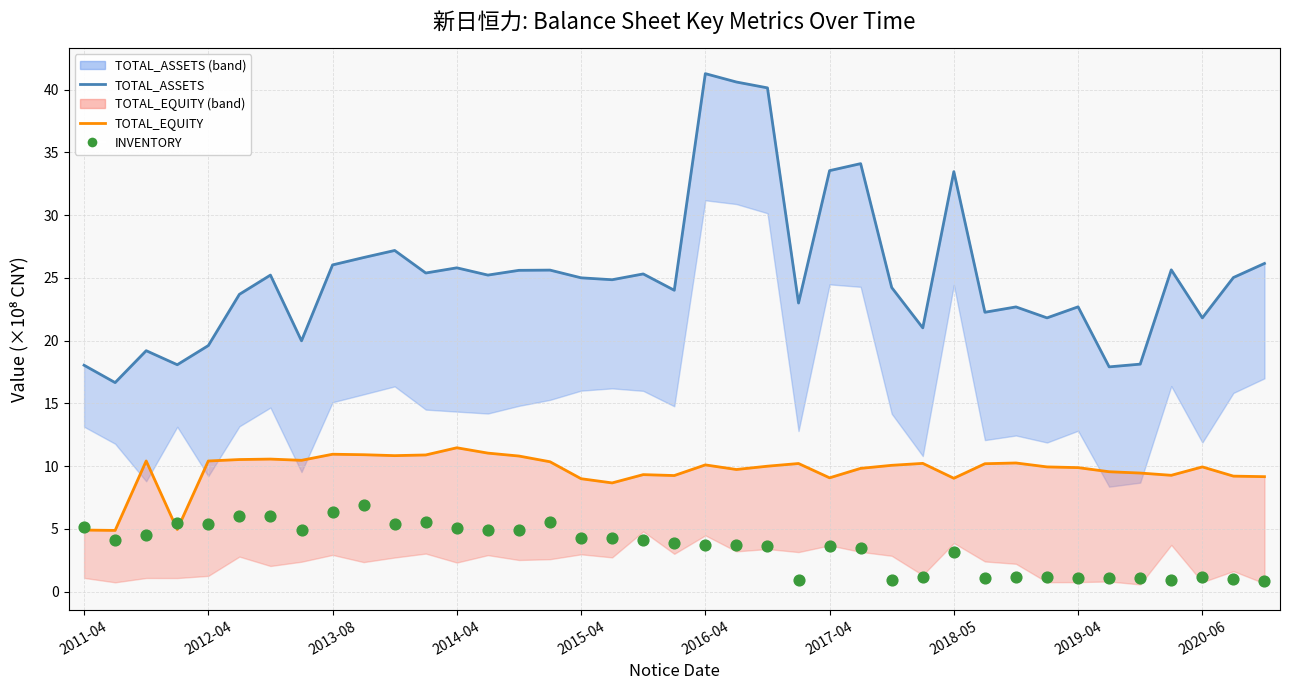

What is the total value across all series at 33?

28.6